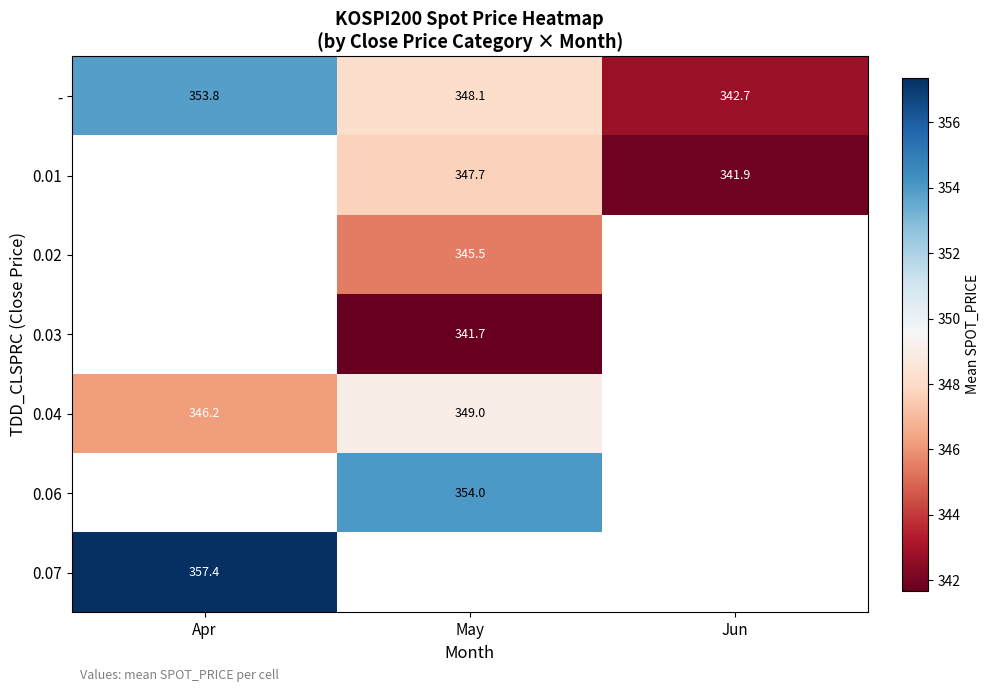

At which label does - reach its peak?

Apr